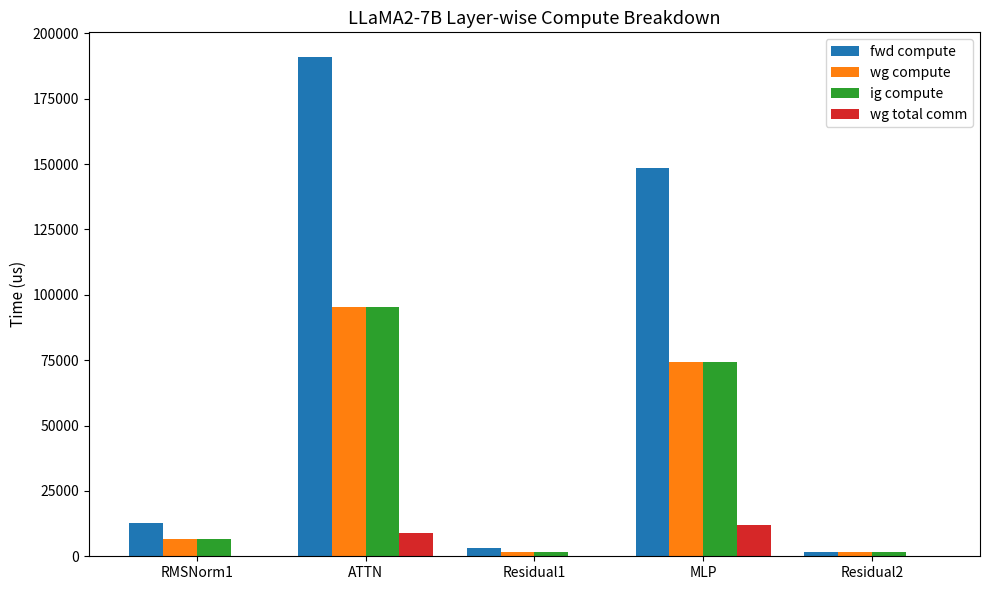

True or false: wg total comm has a value of 11785.3 at MLP.

True